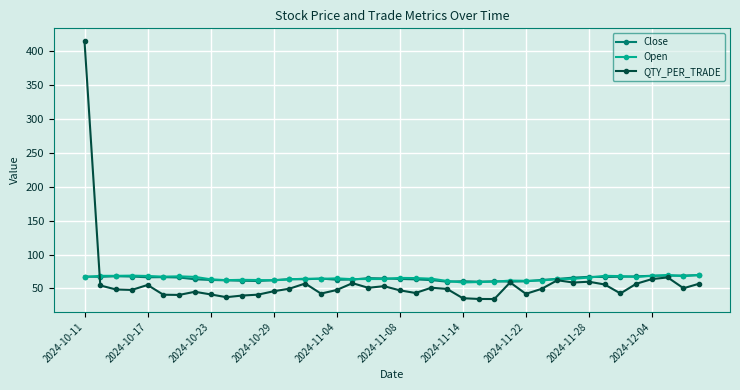

What is the value of the Open point at the 40th from the left?

70.1